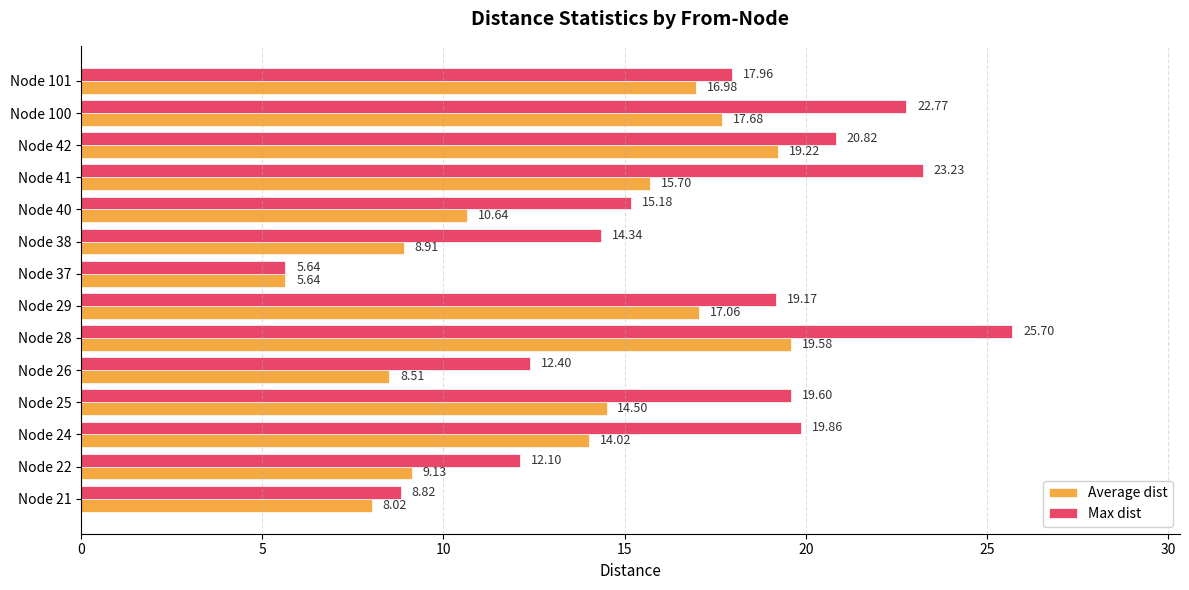

At how many categories does at least one series exceed 8?

13